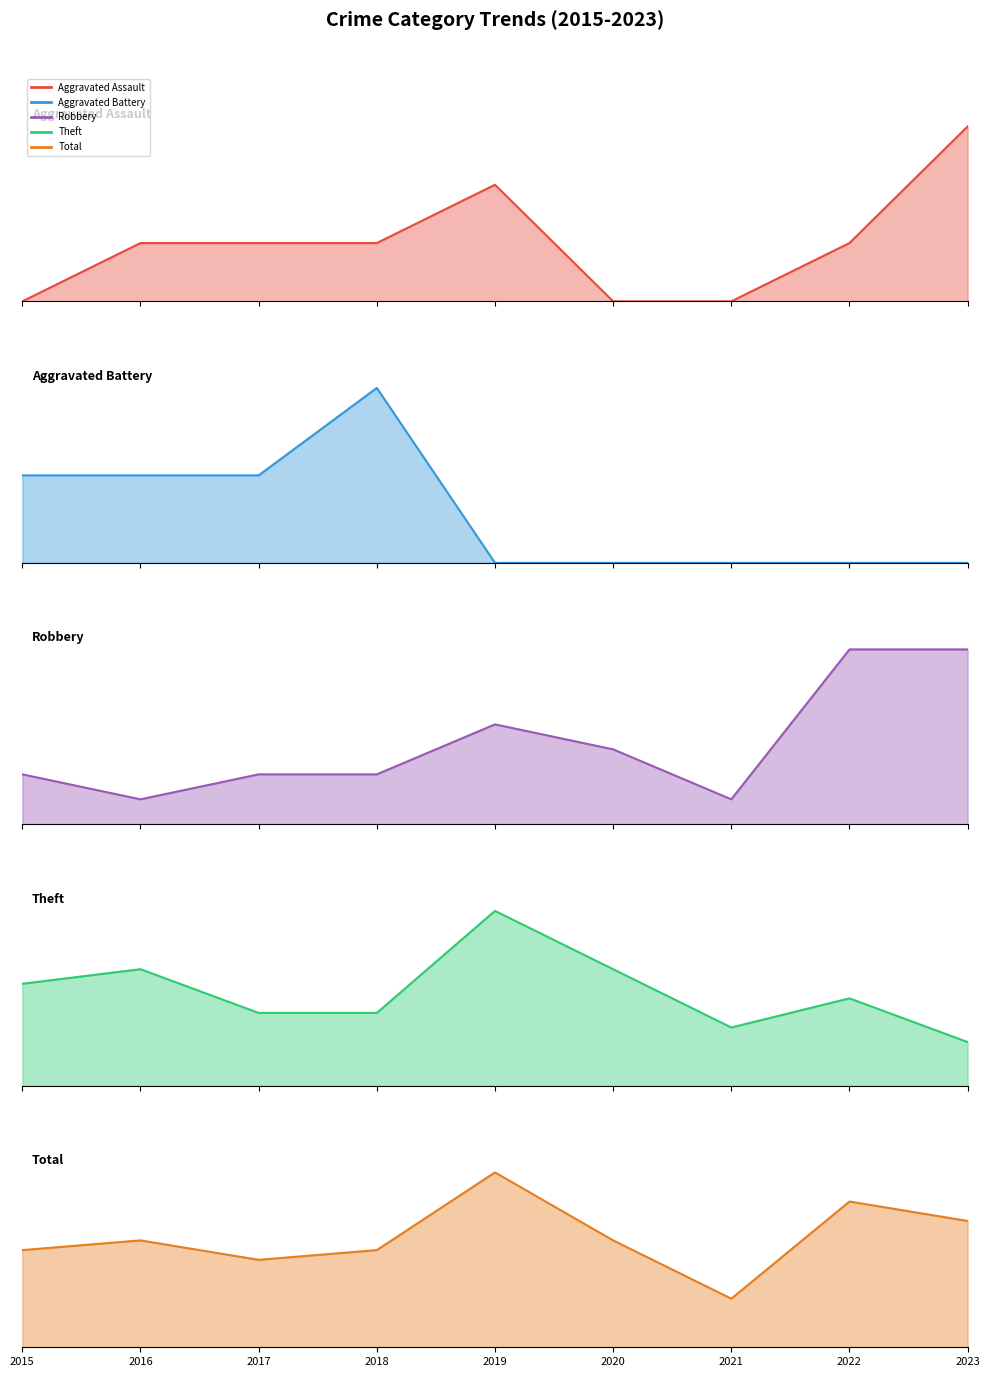

Rank the categories by Robbery value from highest to lowest.

2022, 2023, 2019, 2020, 2015, 2017, 2018, 2016, 2021